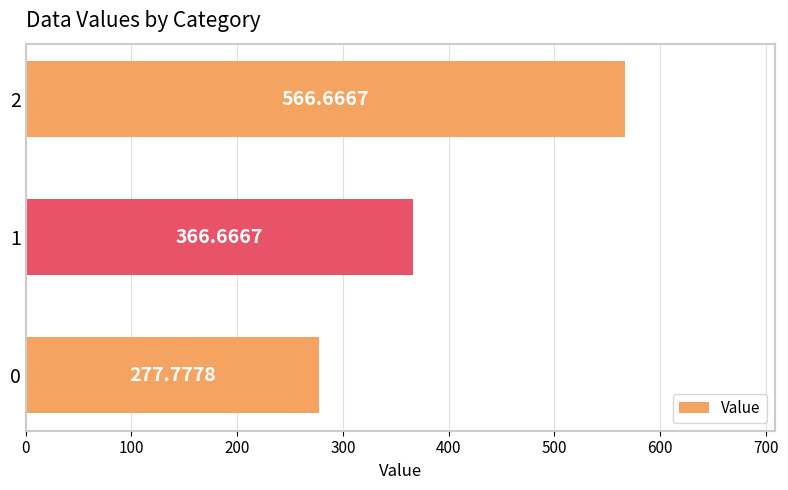

Rank the categories by value from lowest to highest.

0, 1, 2